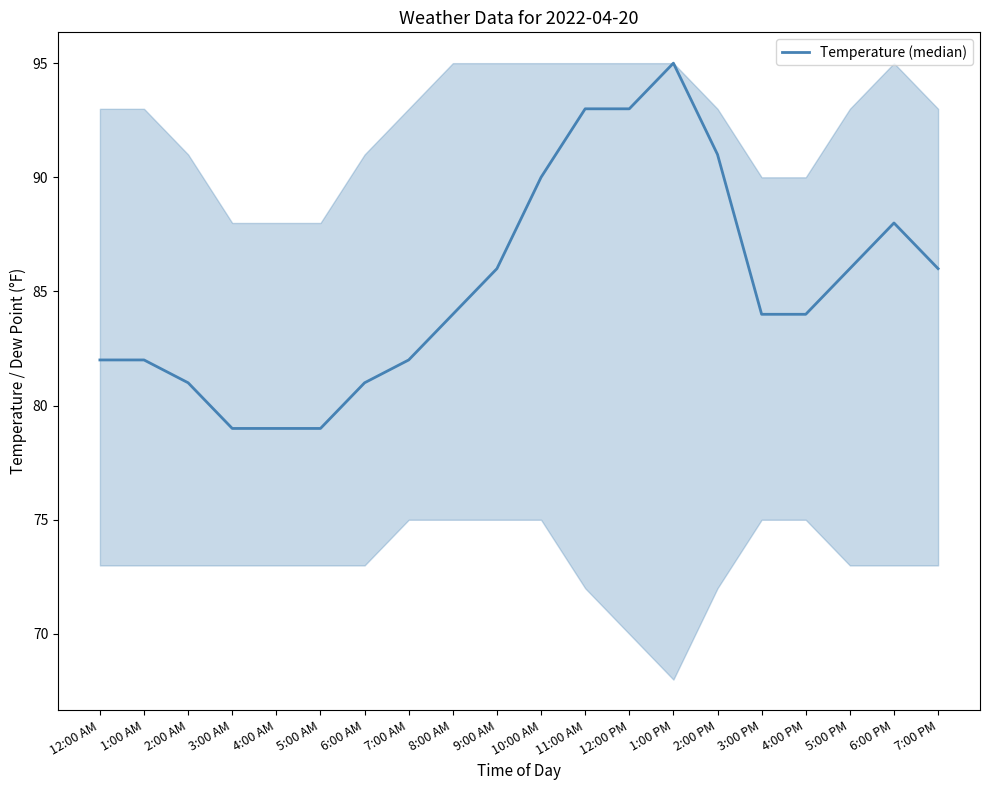

What is the greatest value displayed?

95